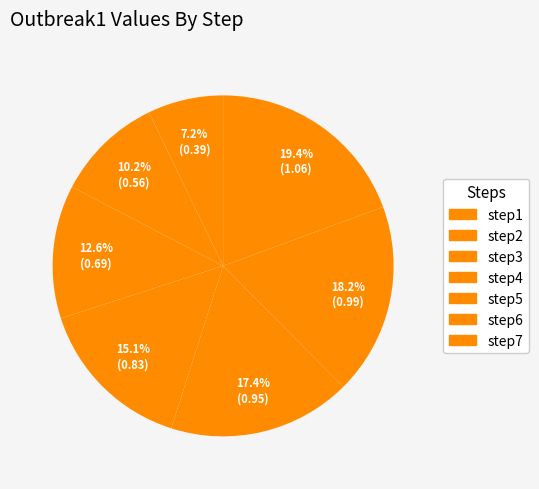

Which has a higher value, step6 or step5?

step6